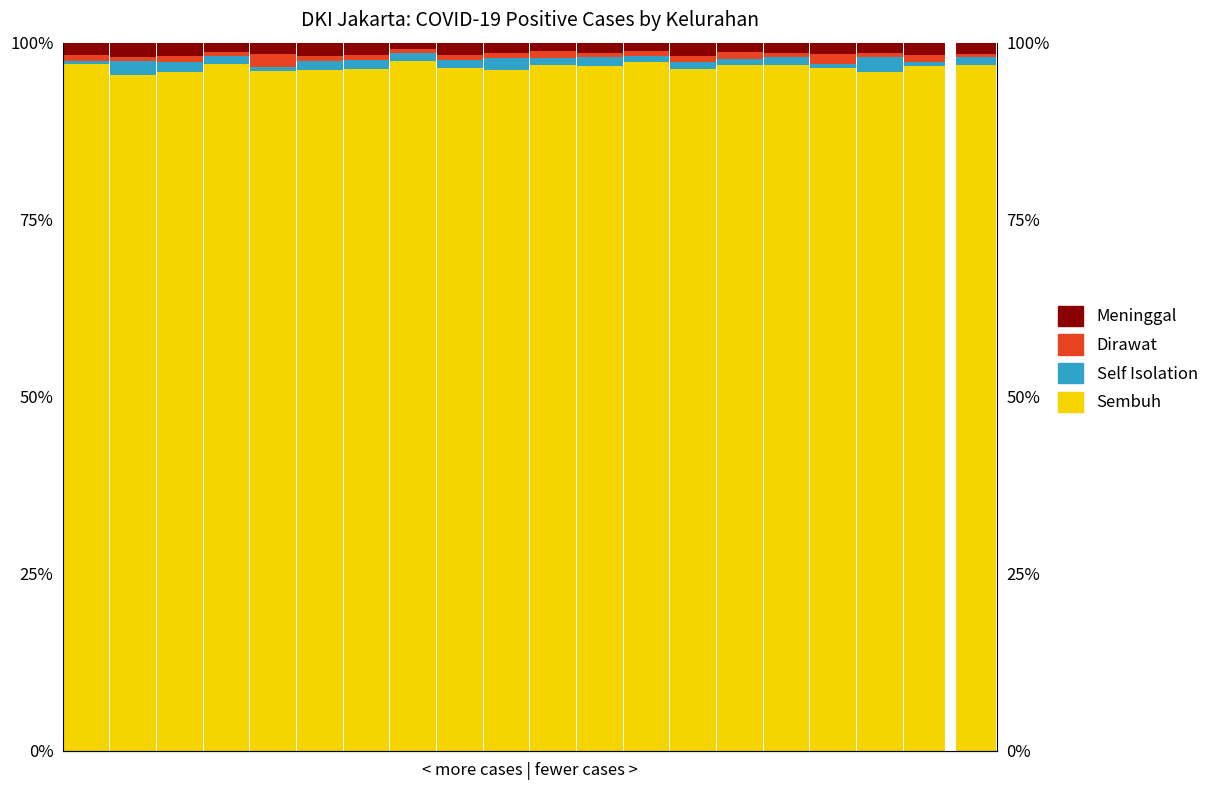

The Meninggal series shows 0.0 at 3. True or false?

True